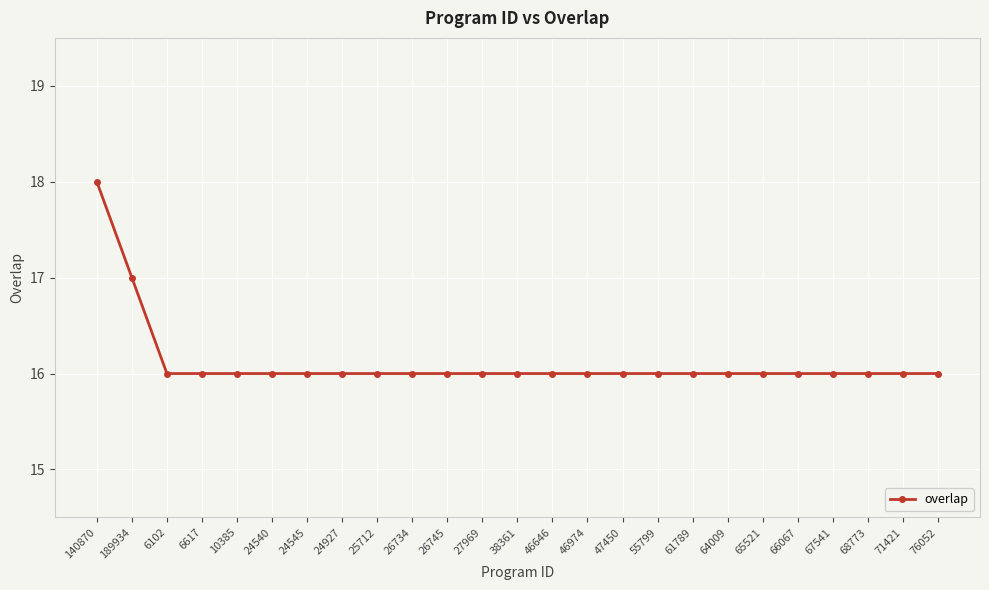

Does the chart display data point markers on the line(s)?

Yes